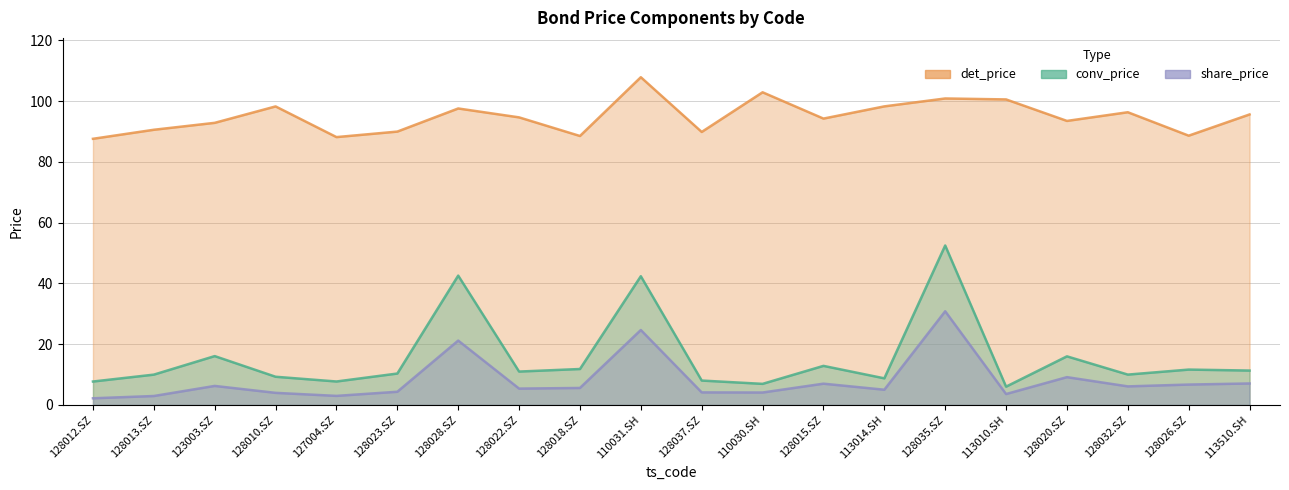

What is the difference between the maximum and minimum values in the det_price series?

20.3